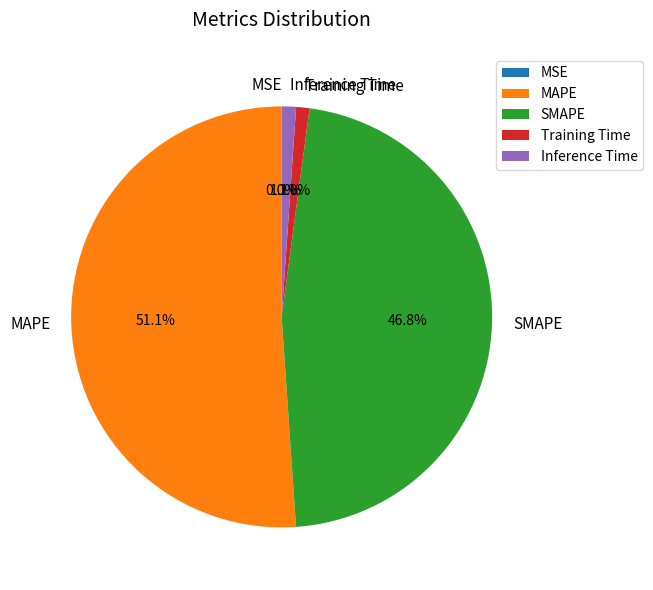

Which has a higher value, Training Time or MAPE?

MAPE